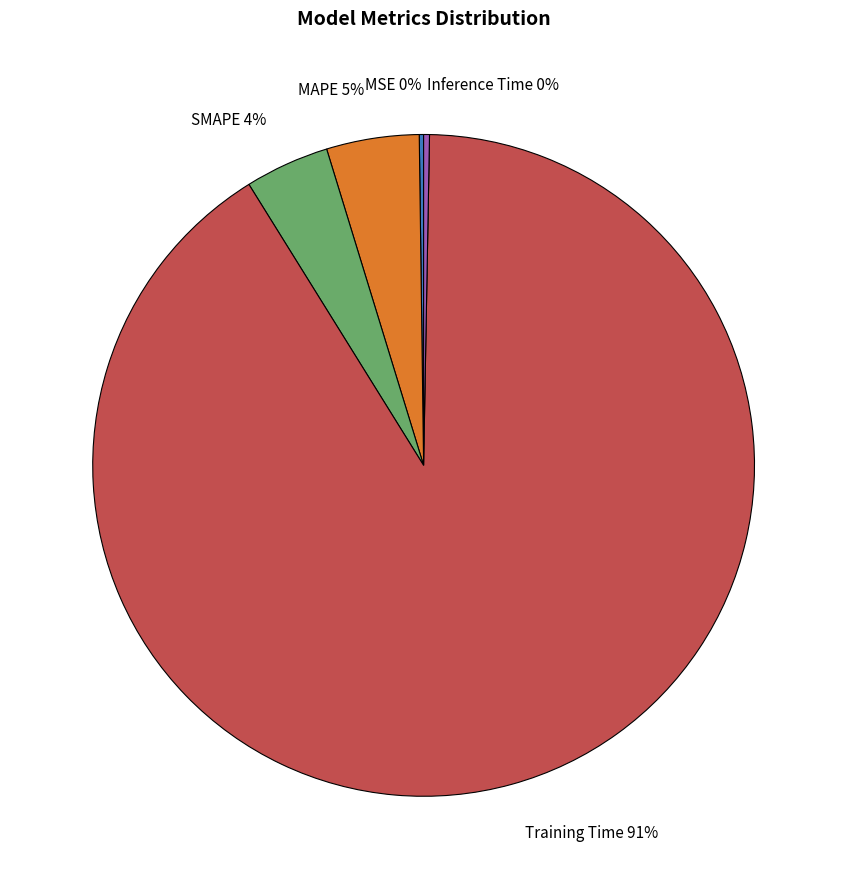

Do Training Time and MAPE together represent more than half of the pie?

Yes